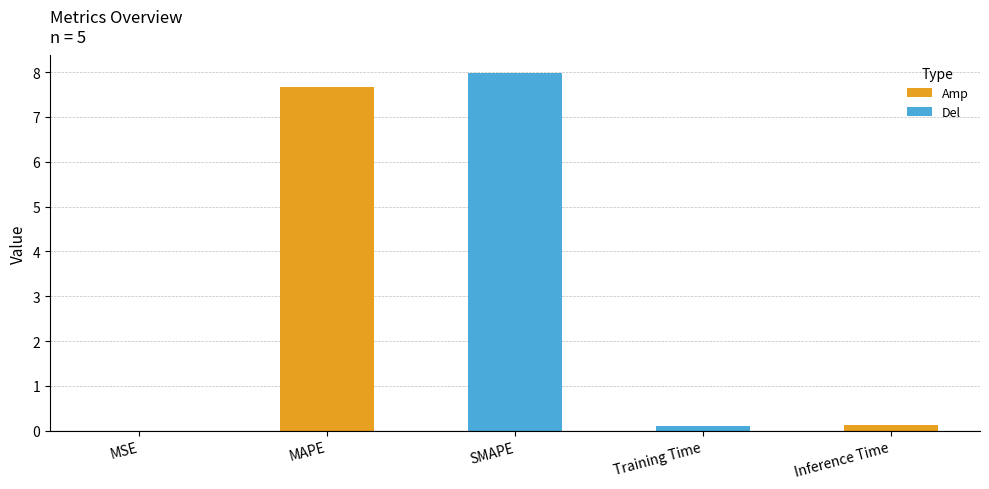

What is the average value?

3.2